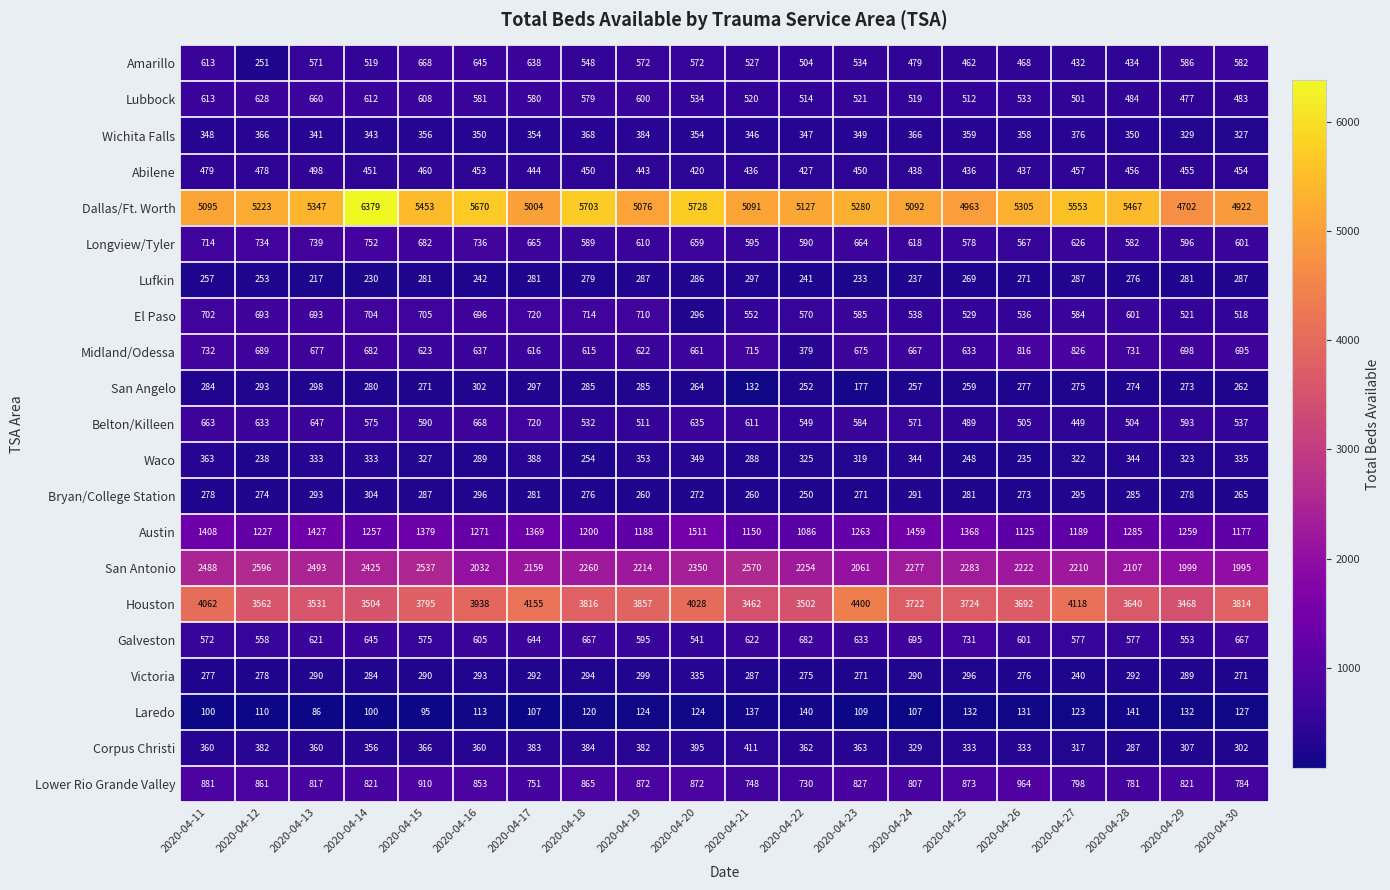

The value of Houston at 2020-04-13 is 1815. True or false?

False